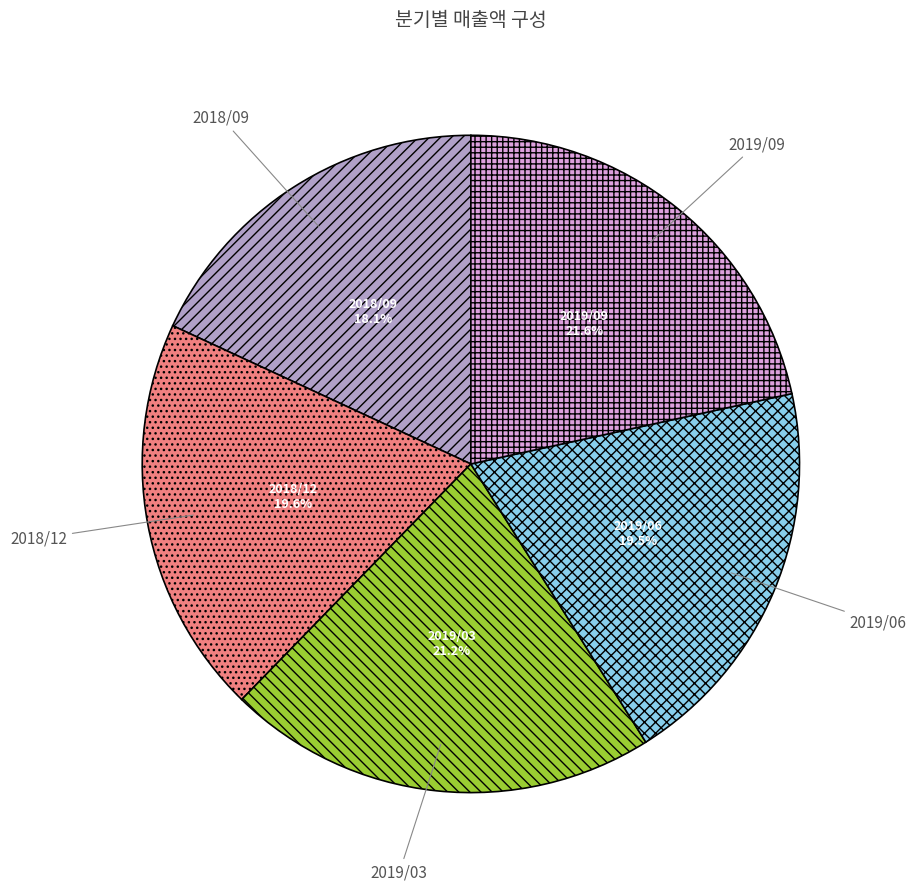

To the nearest percent, what portion does 2018/09 represent?

18%